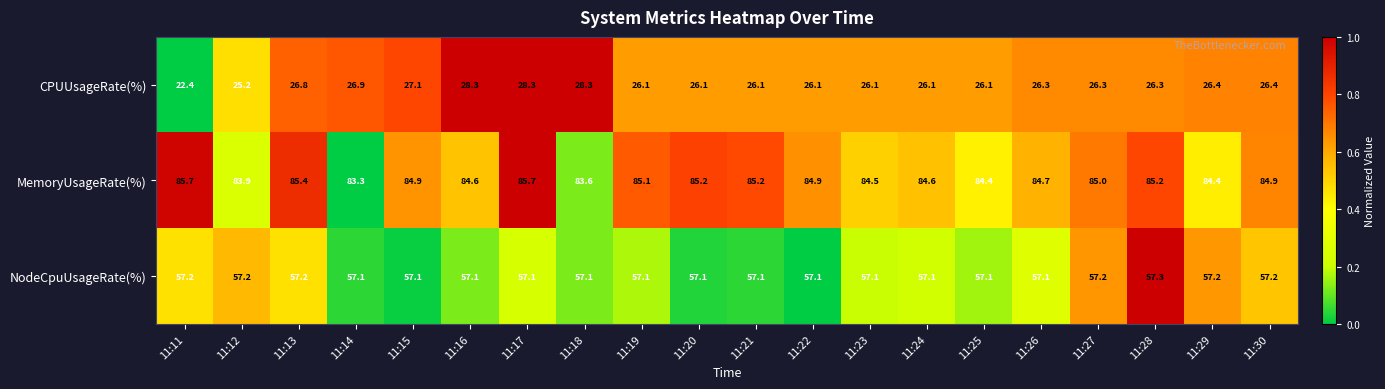

What is the sum of all CPUUsageRate(%) values?

527.7